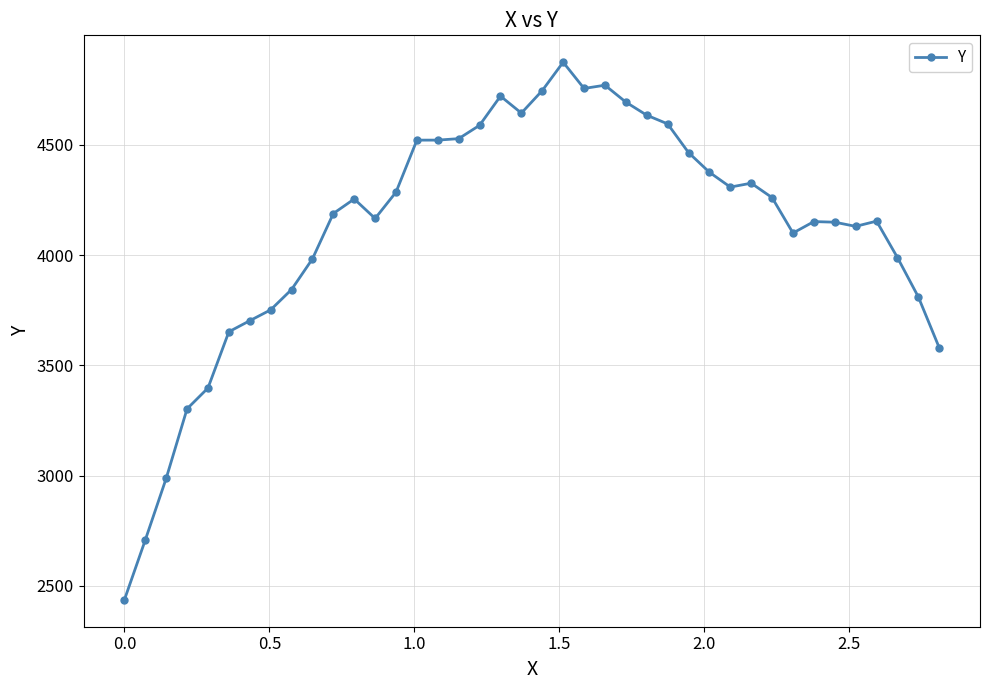

What is the value of the 9th point from the left?

3843.8